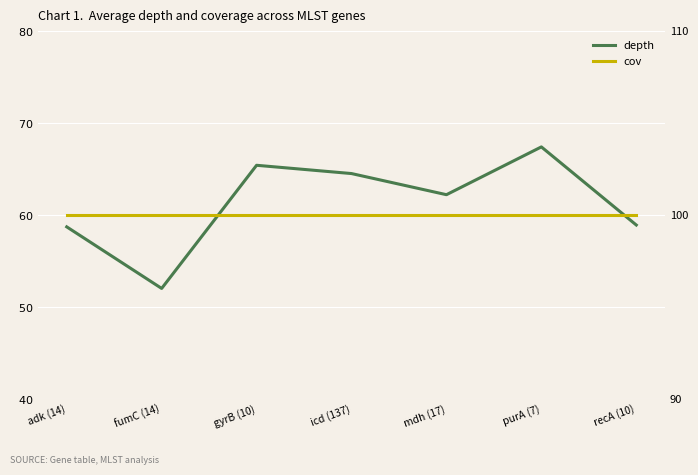

True or false: depth has more than 2 interior local peaks.

False